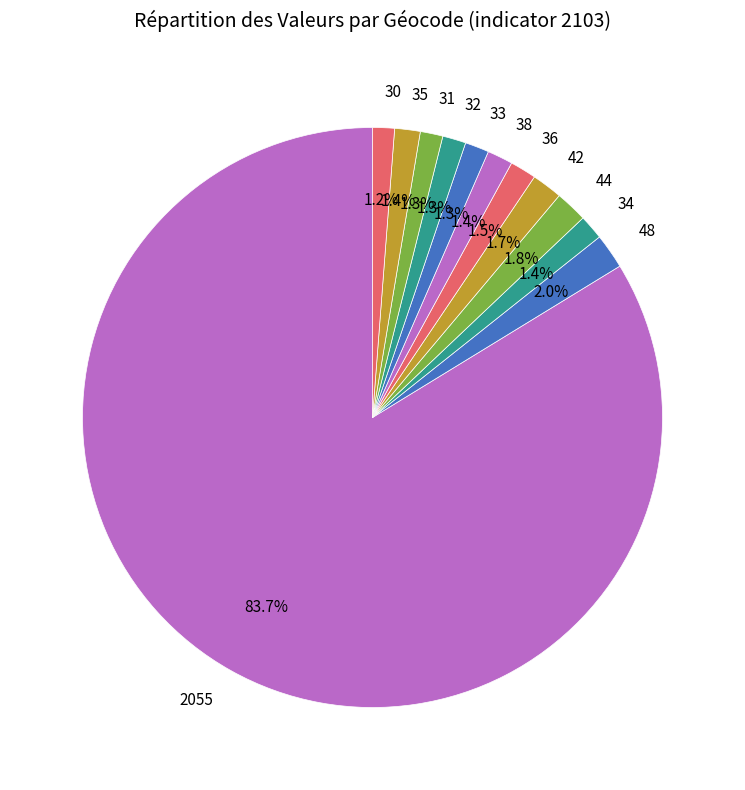

Which slice is the largest?

2055